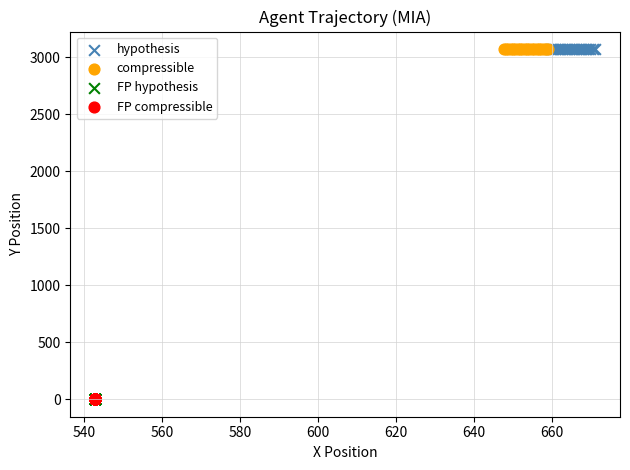

What are all the series names shown in the legend?

hypothesis, compressible, FP hypothesis, FP compressible